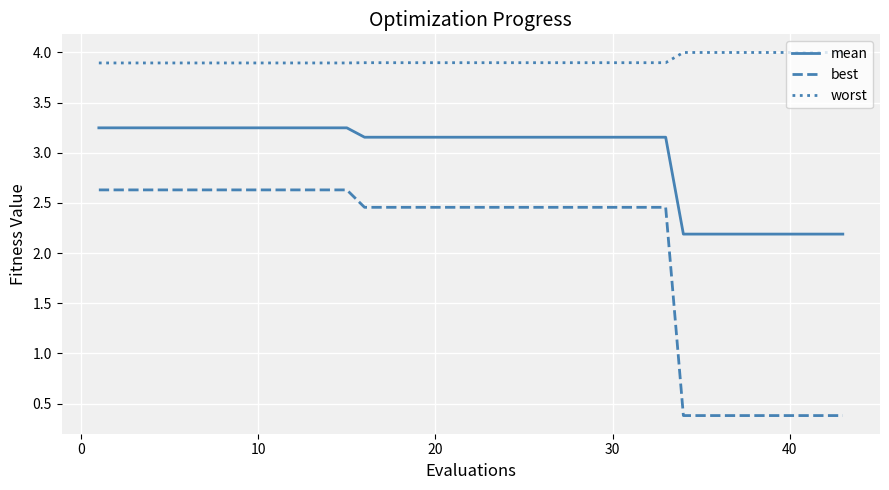

What is the greatest value displayed?

4.0